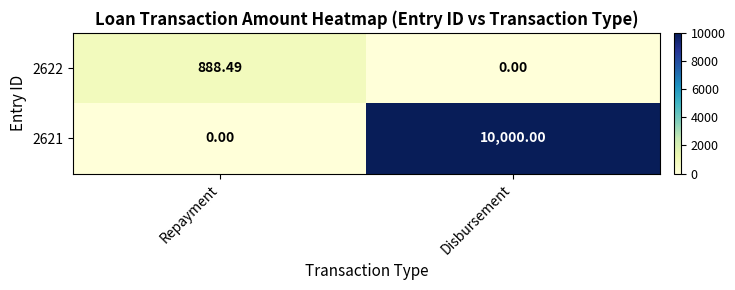

At which label does 2622 reach its peak?

Repayment